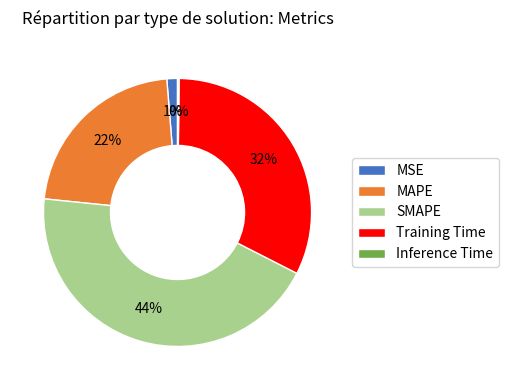

The SMAPE slice represents 50% of the pie. True or false?

False